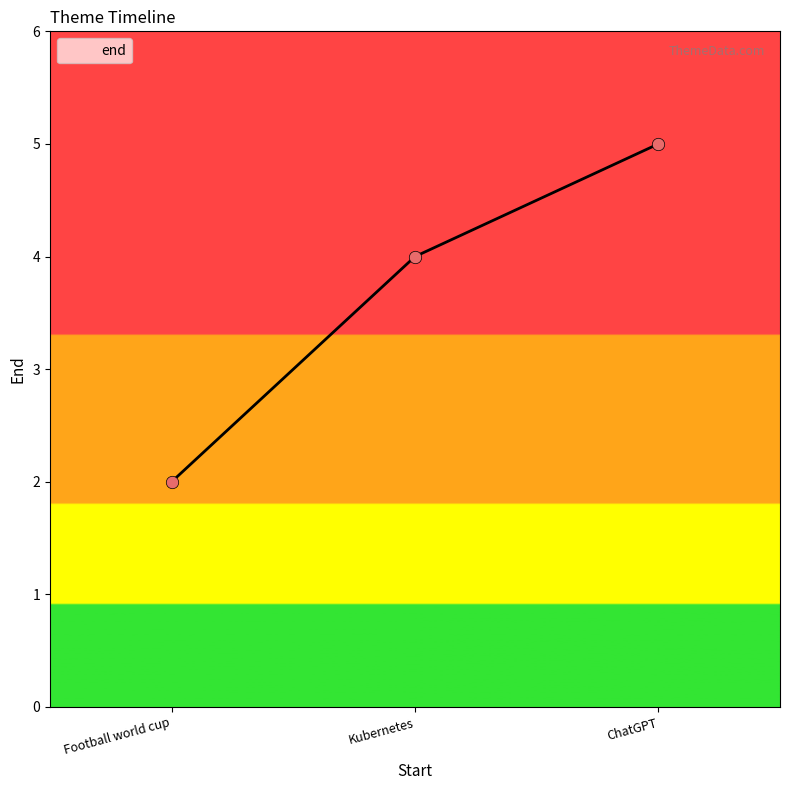

What is the ratio of the value at Kubernetes to the value at ChatGPT?

0.8